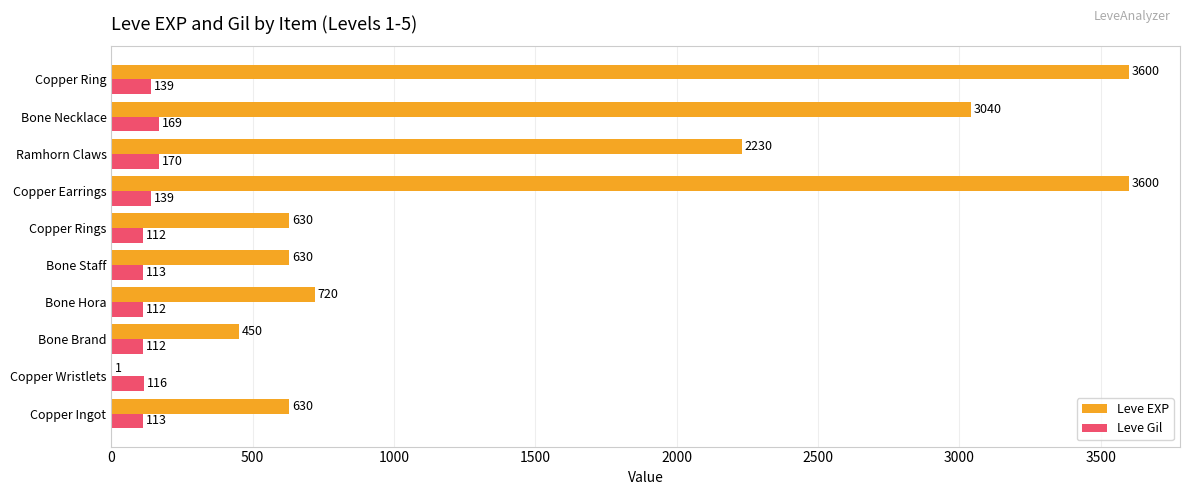

At which label does Leve Gil reach its peak?

Ramhorn Claws